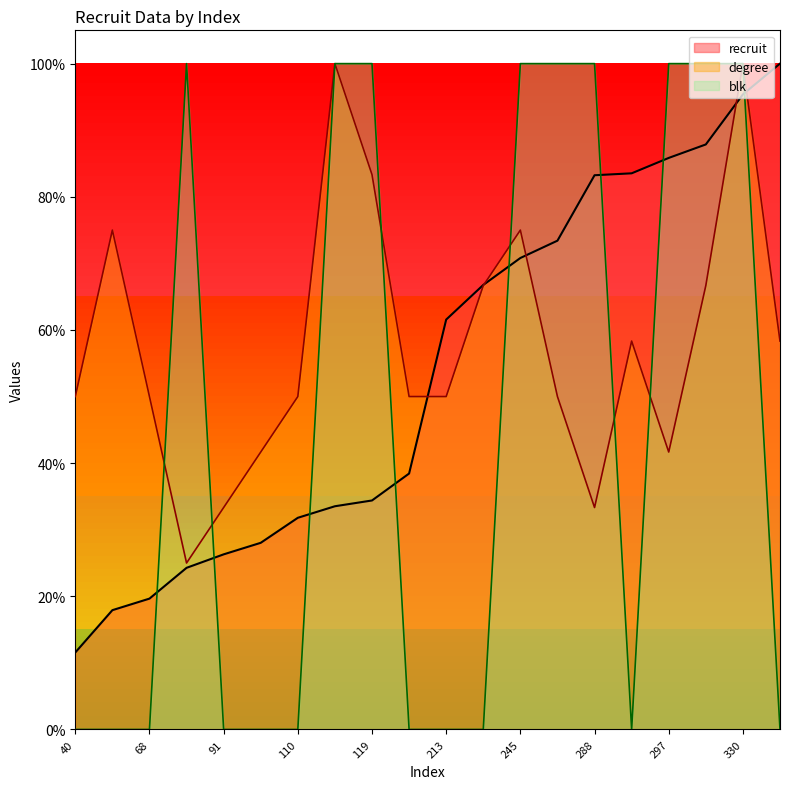

Reading left to right, what are all the values shown in this chart?

recruit: 40=40.0	62=62.0	68=68.0	84=84.0	91=91.0	97=97.0	110=110.0	116=116.0	119=119.0	133=133.0	213=213.0	231=231.0	245=245.0	254=254.0	288=288.0	289=289.0	297=297.0	304=304.0	330=330.0	346=346.0
degree: 40=173.0	62=259.5	68=173.0	84=86.5	91=115.3	97=144.2	110=173.0	116=346.0	119=288.3	133=173.0	213=173.0	231=230.7	245=259.5	254=173.0	288=115.3	289=201.8	297=144.2	304=230.7	330=346.0	346=201.8
blk: 40=0.0	62=0.0	68=0.0	84=346.0	91=0.0	97=0.0	110=0.0	116=346.0	119=346.0	133=0.0	213=0.0	231=0.0	245=346.0	254=346.0	288=346.0	289=0.0	297=346.0	304=346.0	330=346.0	346=0.0